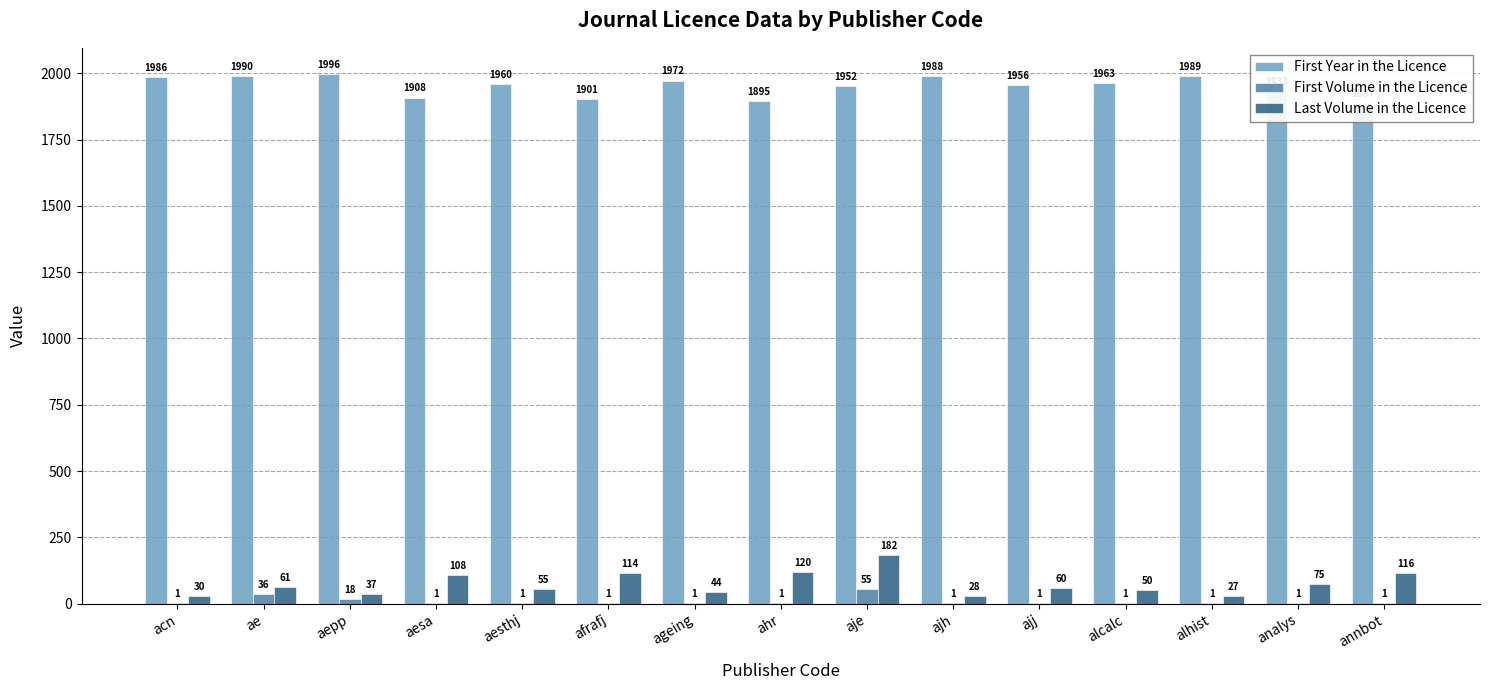

List the labels in order of Last Volume in the Licence value, largest first.

aje, ahr, annbot, afrafj, aesa, analys, ae, ajj, aesthj, alcalc, ageing, aepp, acn, ajh, alhist